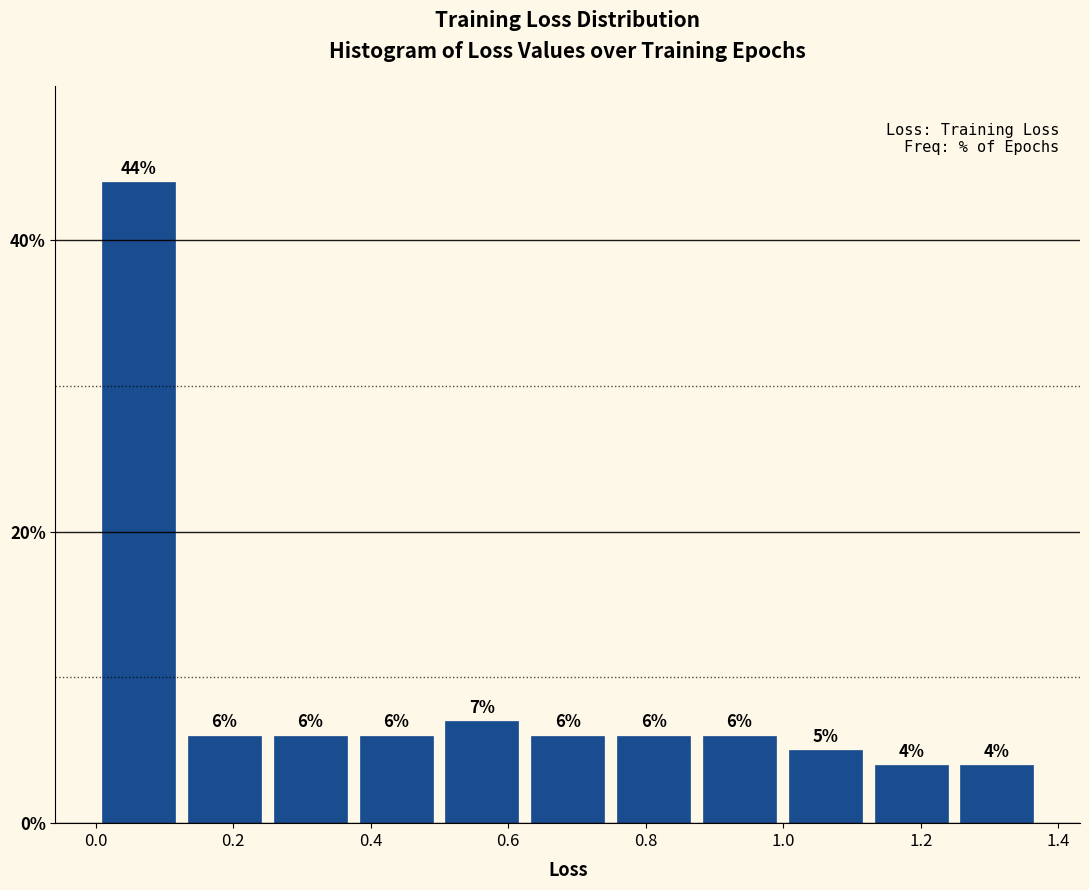

Over which range of the x-axis is the bar tallest?

0.00 to 0.12